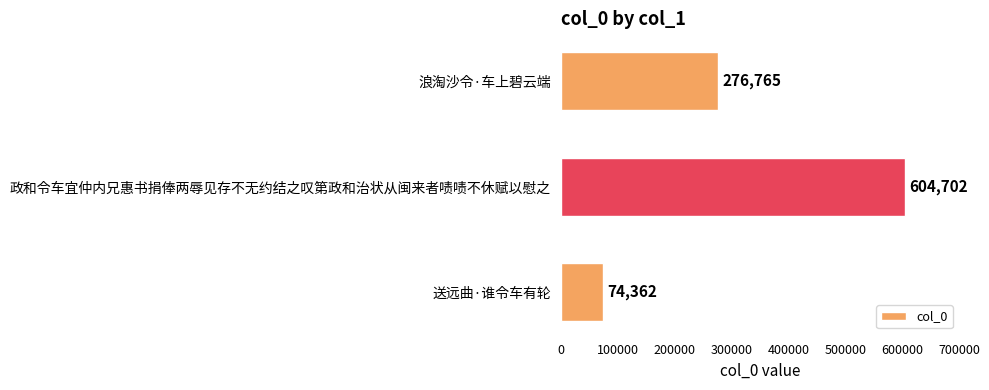

List the labels in order of value, smallest first.

送远曲·谁令车有轮, 浪淘沙令·车上碧云端, 政和令车宜仲内兄惠书捐俸两辱见存不无约结之叹第政和治状从闽来者啧啧不休赋以慰之